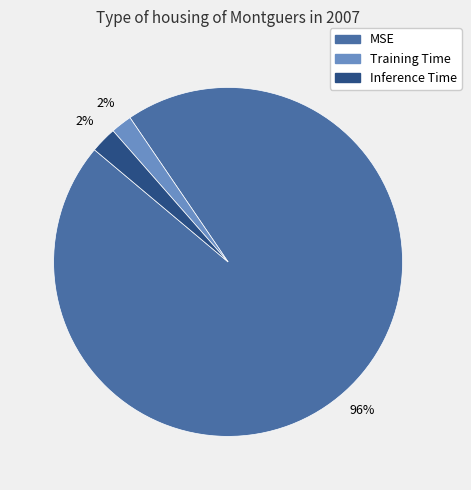

The Inference Time slice represents 2% of the pie. True or false?

True